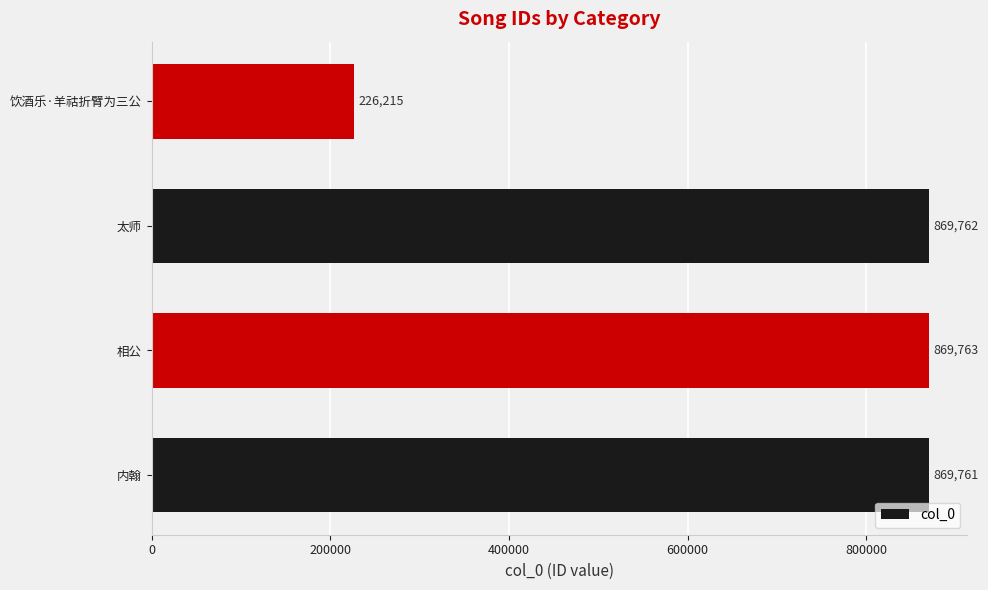

What is the average value?

708875